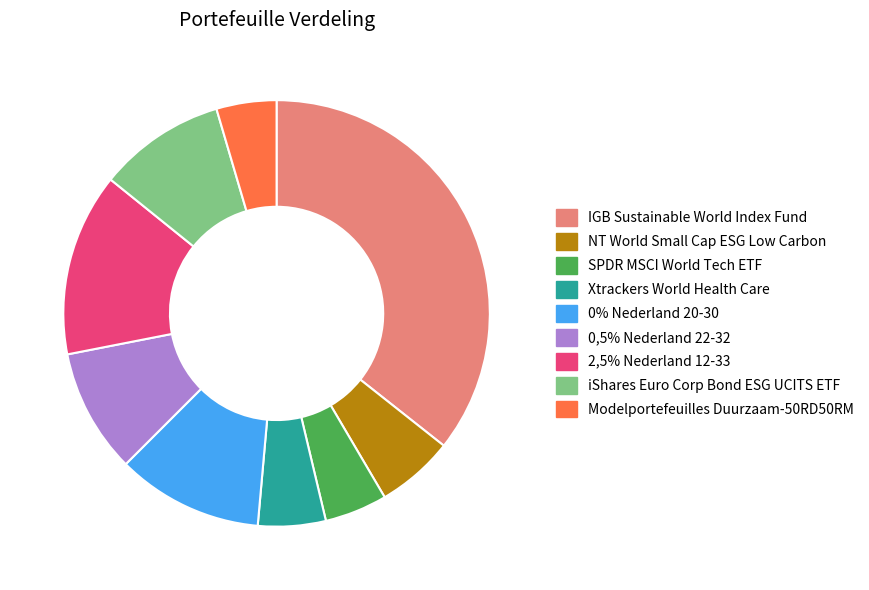

Between 0% Nederland 20-30 and IGB Sustainable World Index Fund, which is larger?

IGB Sustainable World Index Fund